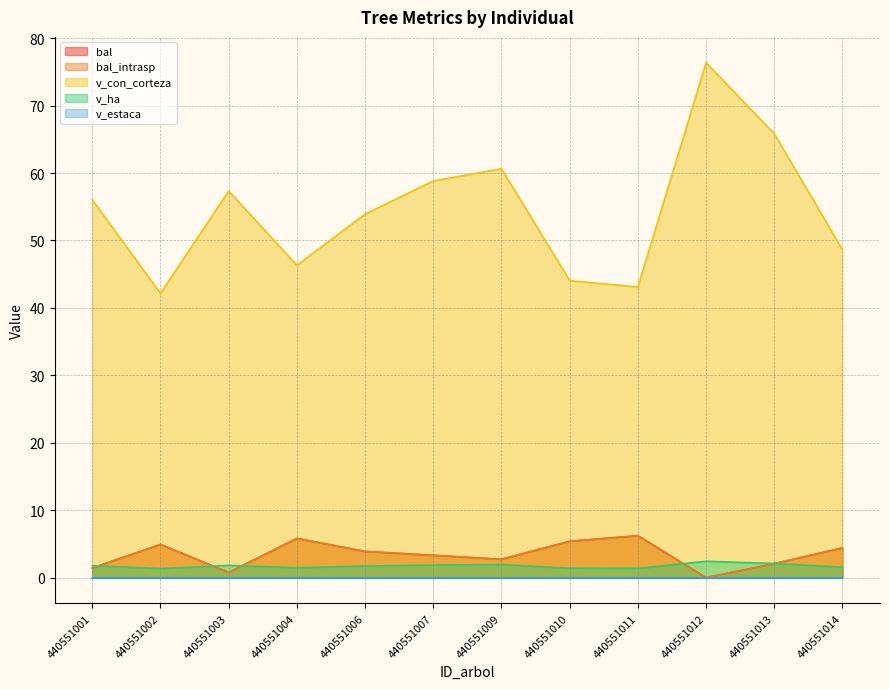

Is the value of bal at 440551004 greater than the value of bal_intrasp at 440551010?

Yes